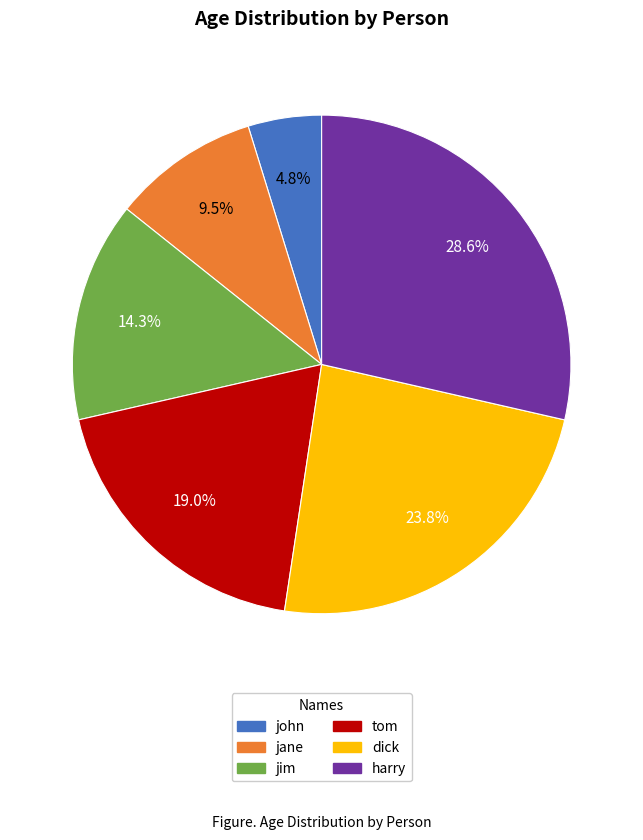

Is tom the majority of the pie?

No